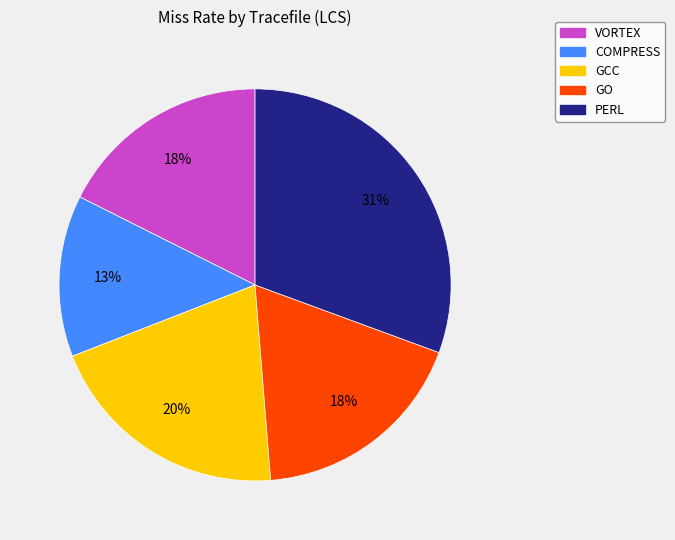

Is there any slice that represents more than half of the pie?

No